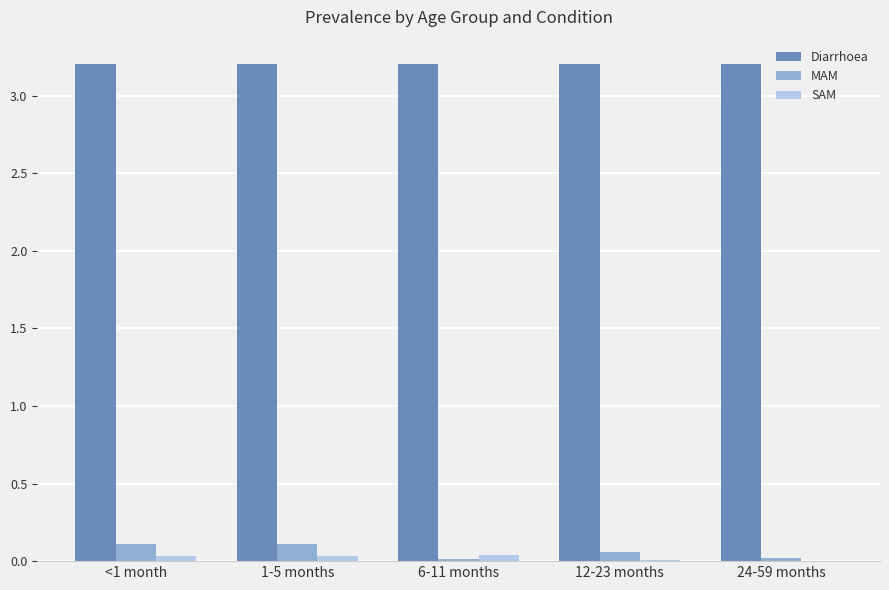

What is the spread (max minus min) of values at 12-23 months?

3.2